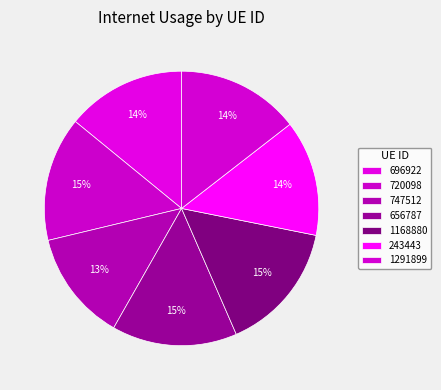

What is the smallest slice in the pie chart?

747512